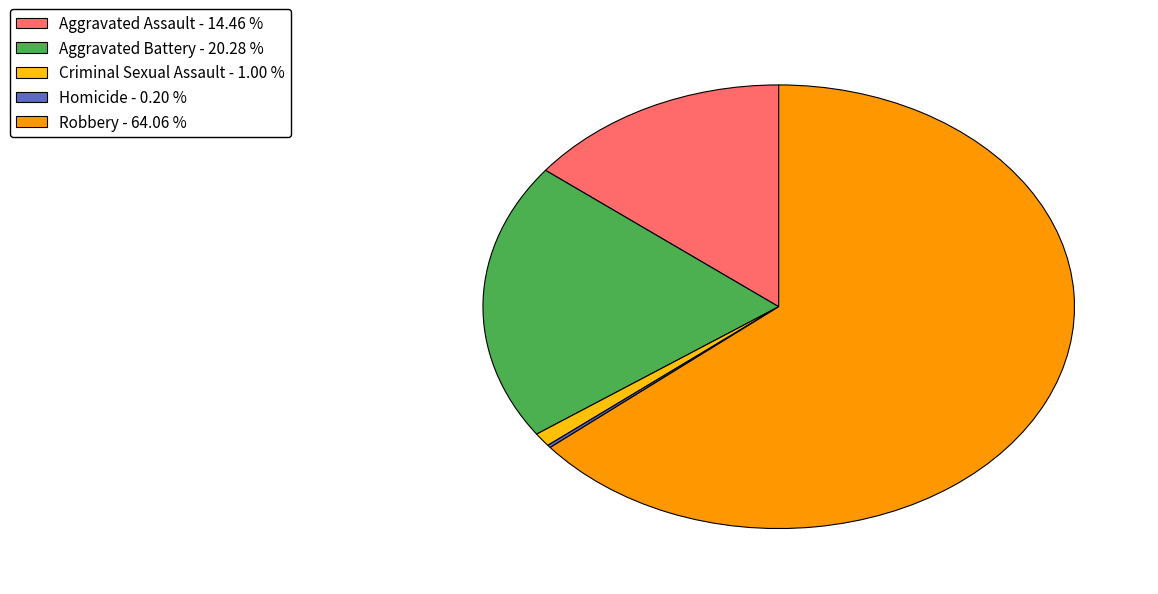

Does Robbery represent more than half of the total?

Yes